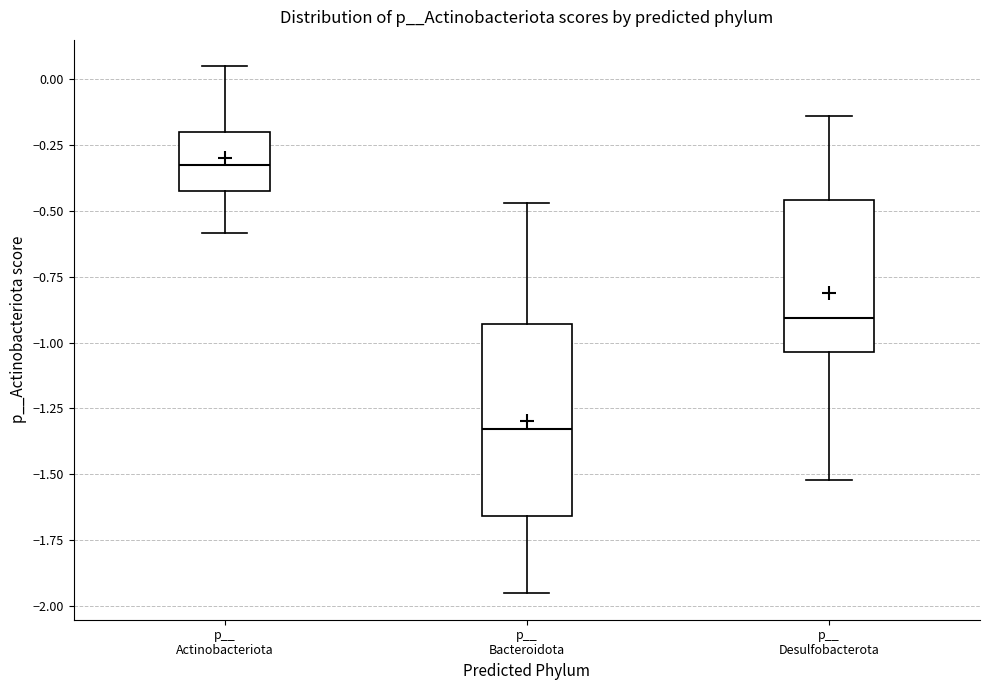

Where is the lower edge of the box for p__ Desulfobacterota on the y-axis? The values are not printed on the chart, so give them approximately, as read against the axis.

-1.05